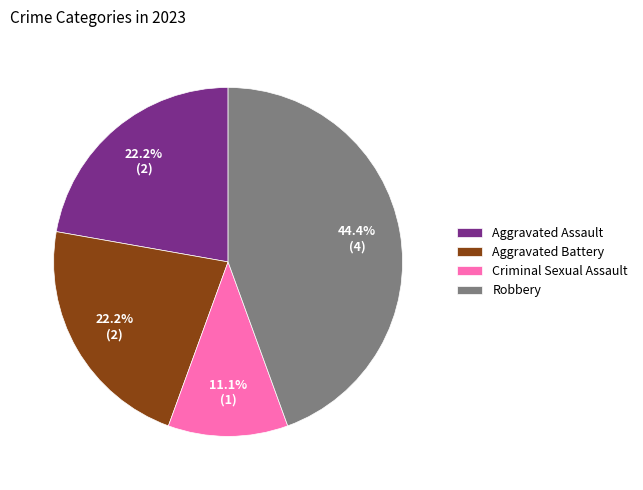

Does Aggravated Assault represent more than half of the total?

No